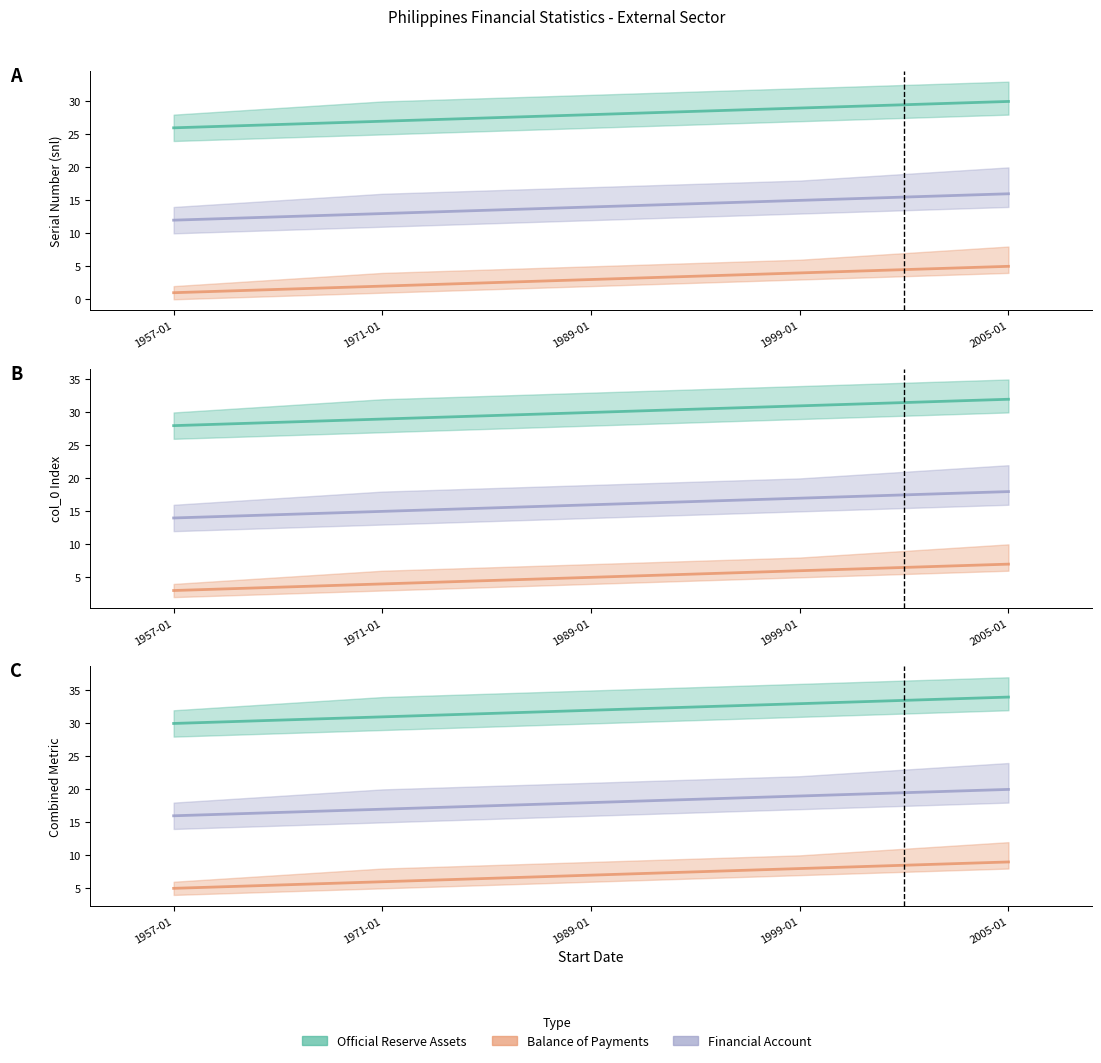

What are all the series names shown in the legend?

Official Reserve Assets, Balance of Payments, Financial Account